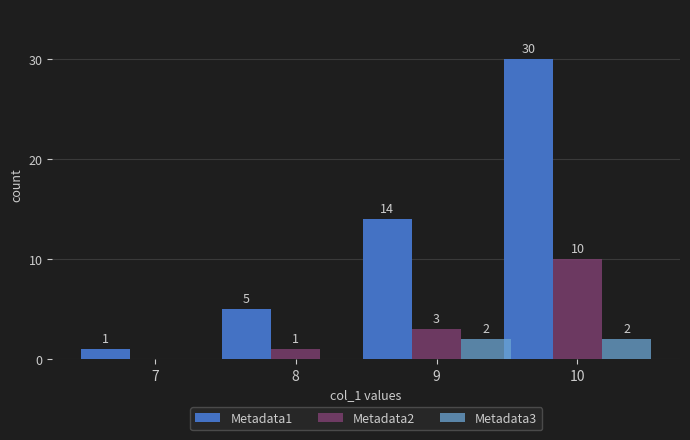

What is the maximum value shown in the chart?

30